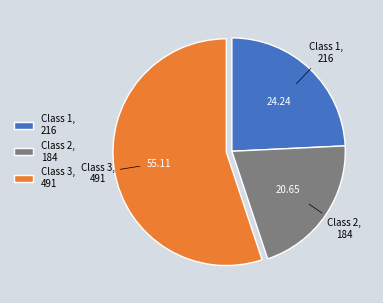

Approximately how many times larger is the value at Class 1, 216 compared to Class 3, 491?

0.4